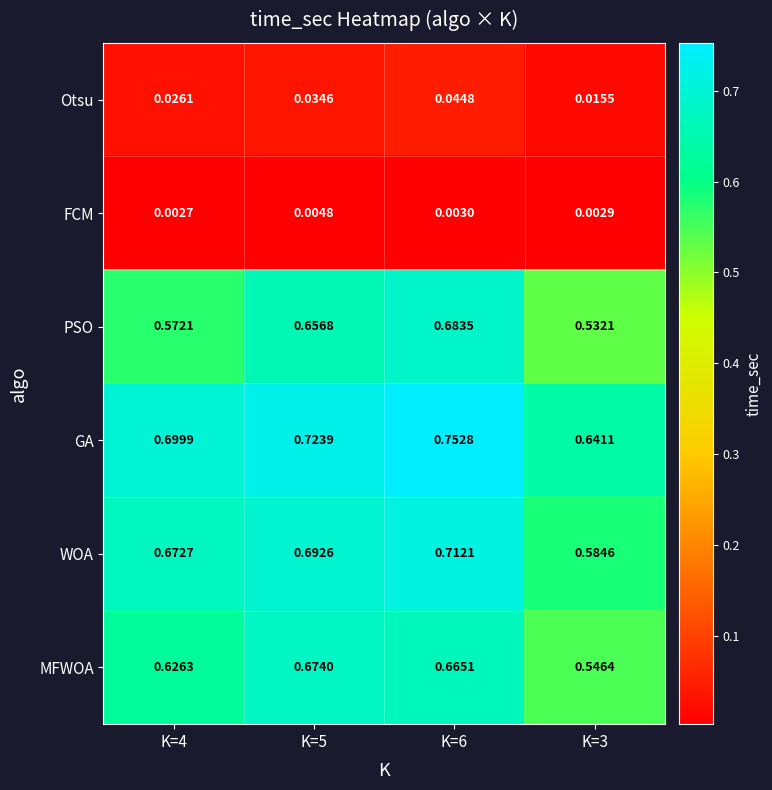

Which series has the largest range (max minus min)?

PSO